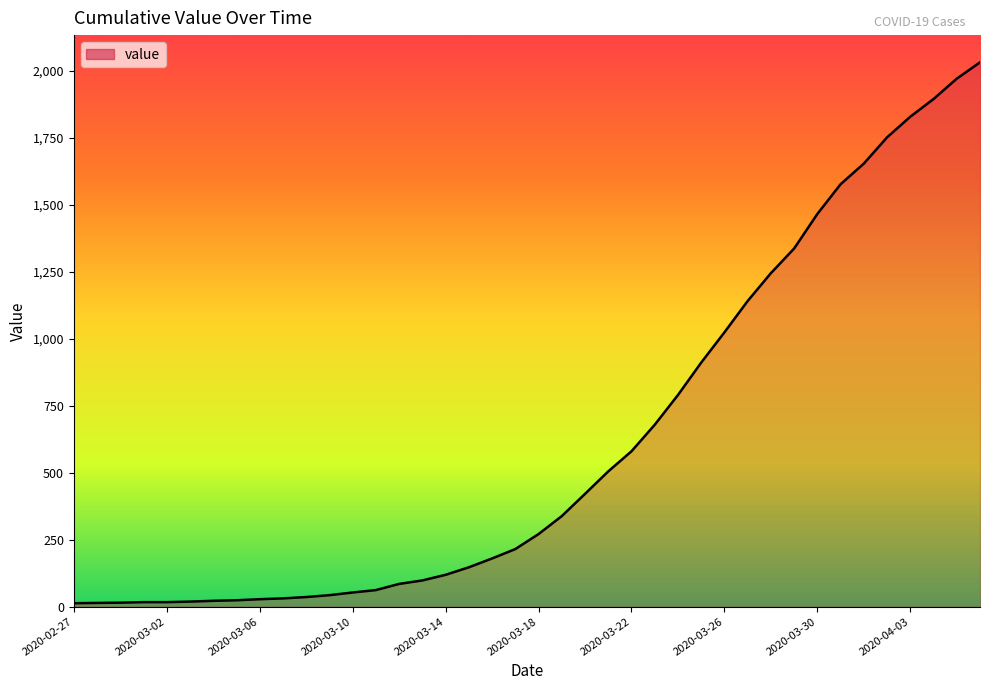

Does the chart display data point markers on the line(s)?

No